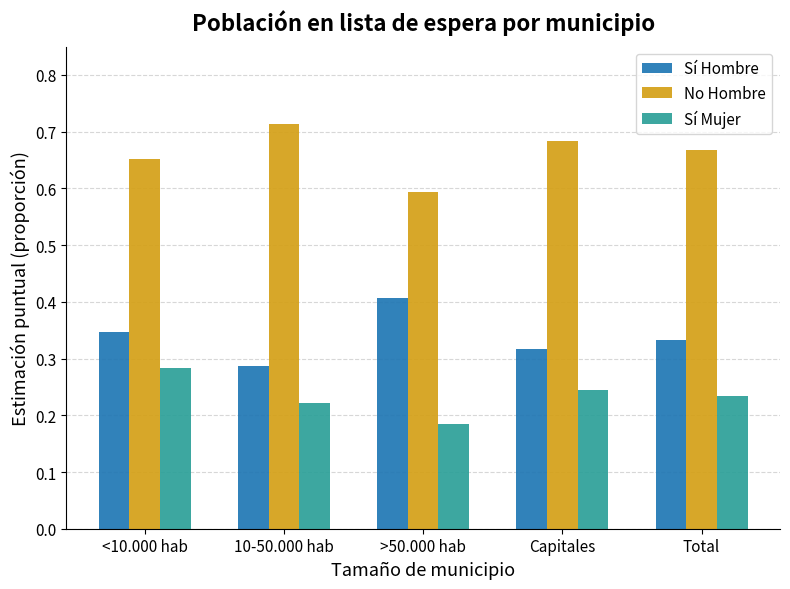

True or false: Sí Hombre has a value of 0.4 at >50.000 hab.

True